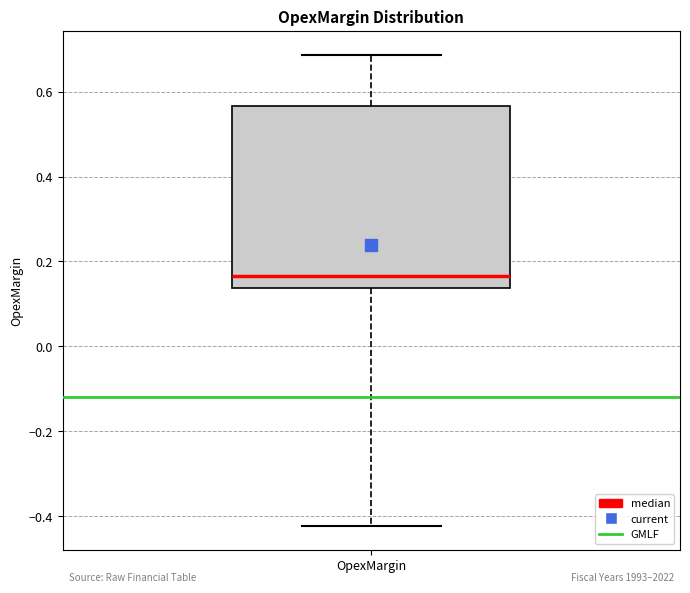

Read this box plot against the y-axis: the position of the median line, the range covered by the box, and the ends of both whiskers. The values are not printed on the chart, so give them approximately, as read against the axis.

median 0.16, box 0.14 to 0.56, whiskers -0.42 to 0.68